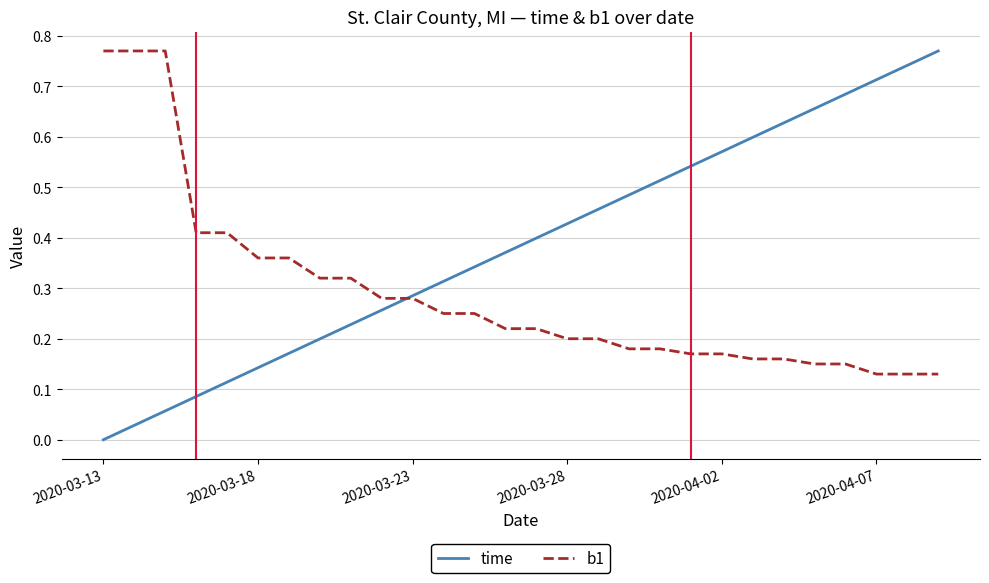

Which series has the largest total across all categories?

time